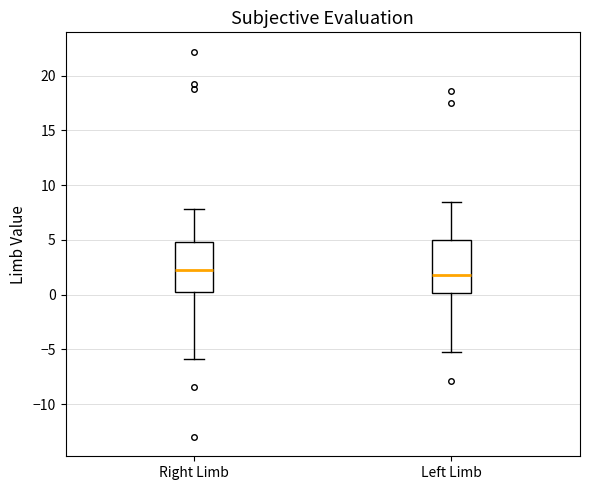

Reading left to right, read every box against the y-axis: the position of its median line, the range the box covers, and the ends of its whiskers. The values are not printed on the chart, so give them approximately, as read against the axis.

Right Limb: median 2.5, box 0.0 to 5.0, whiskers -6.0 to 8.0
Left Limb: median 2.0, box 0.0 to 5.0, whiskers -5.0 to 8.5